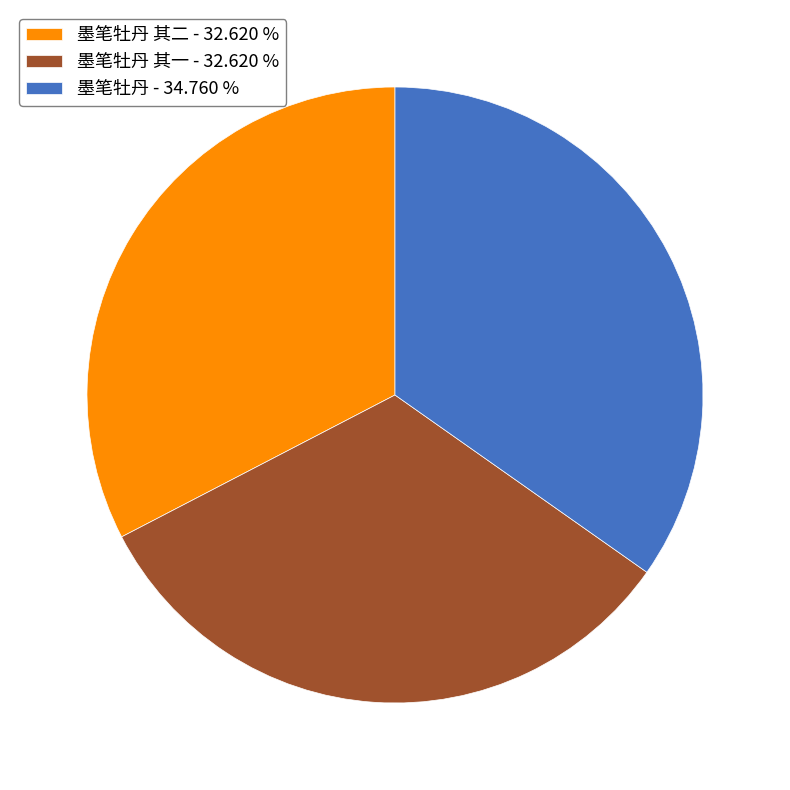

Count the number of slices in the pie.

3